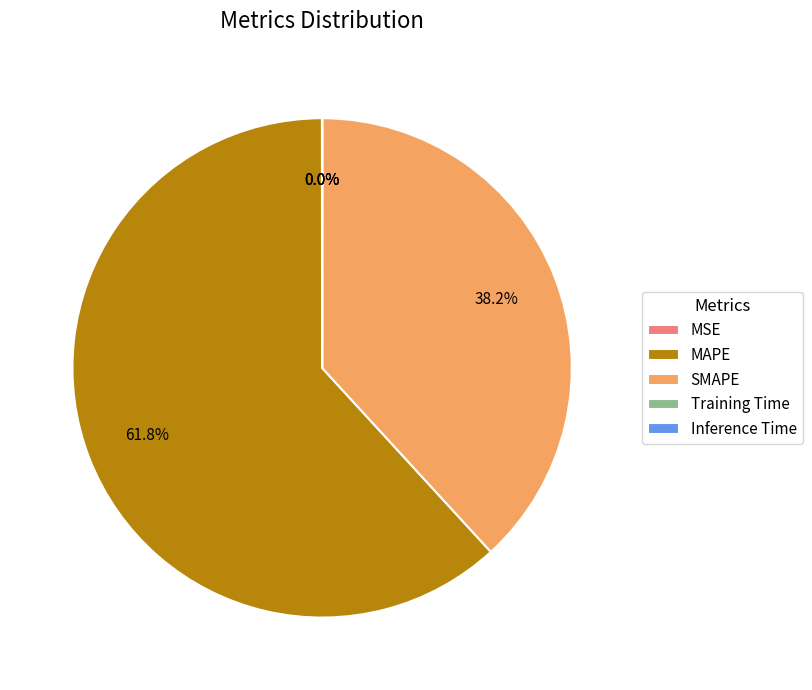

To the nearest percent, what is the average slice percentage?

20%